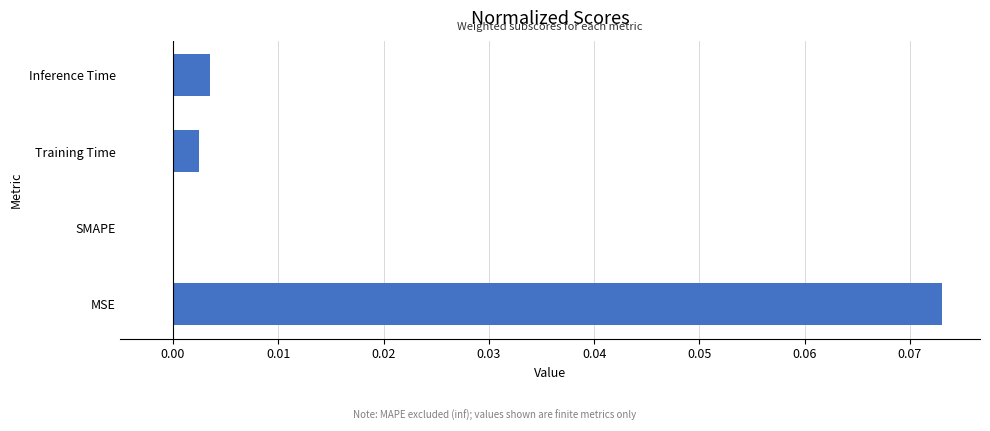

The chart shows a value of 0.0 at SMAPE. True or false?

True